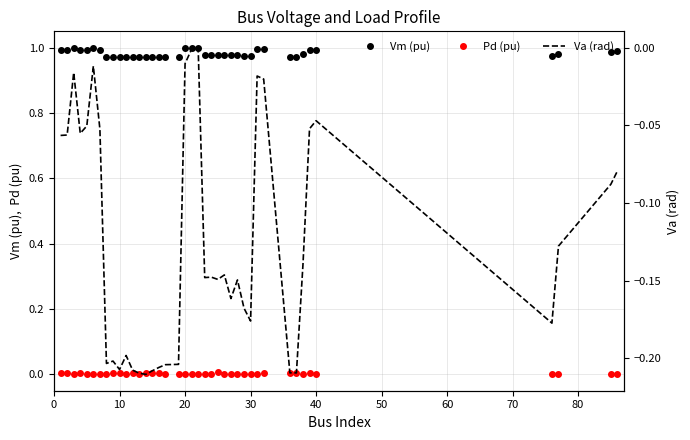

How many interior local valleys does the Pd (pu) series have?

12